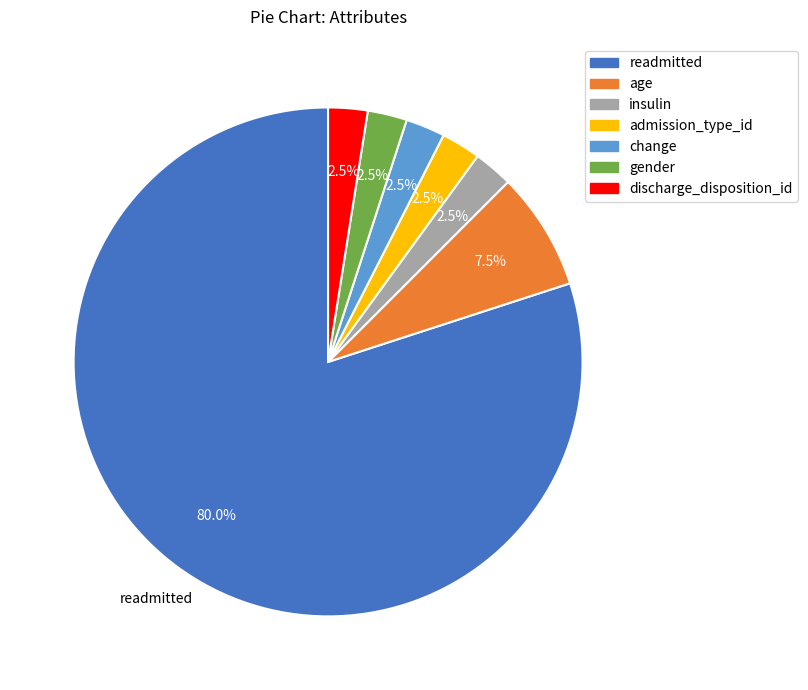

Which category has the biggest portion of the pie?

readmitted